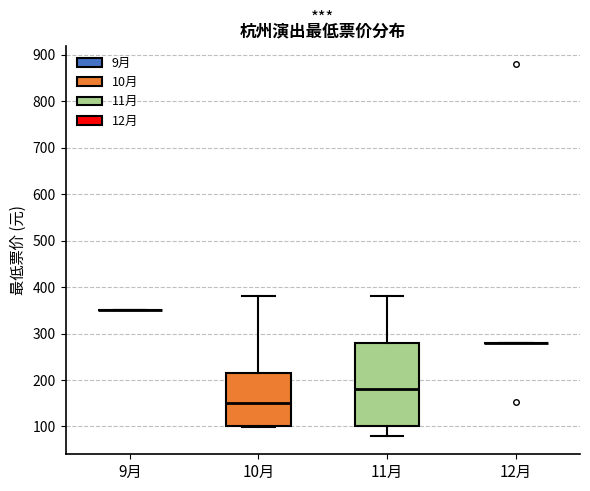

Comparing the boxes themselves (not the whiskers), which one is the tallest?

11月